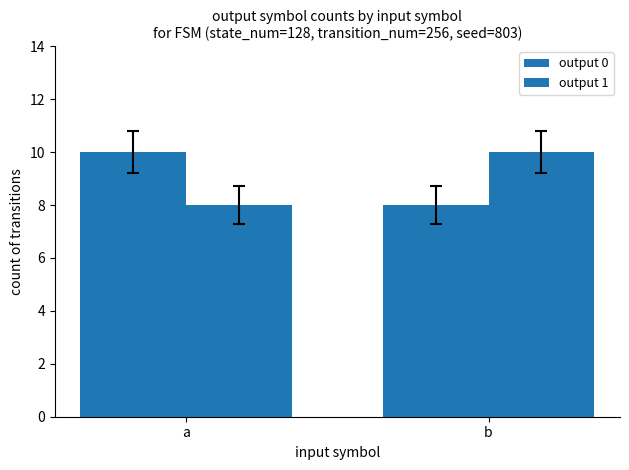

How many groups of bars are there?

2